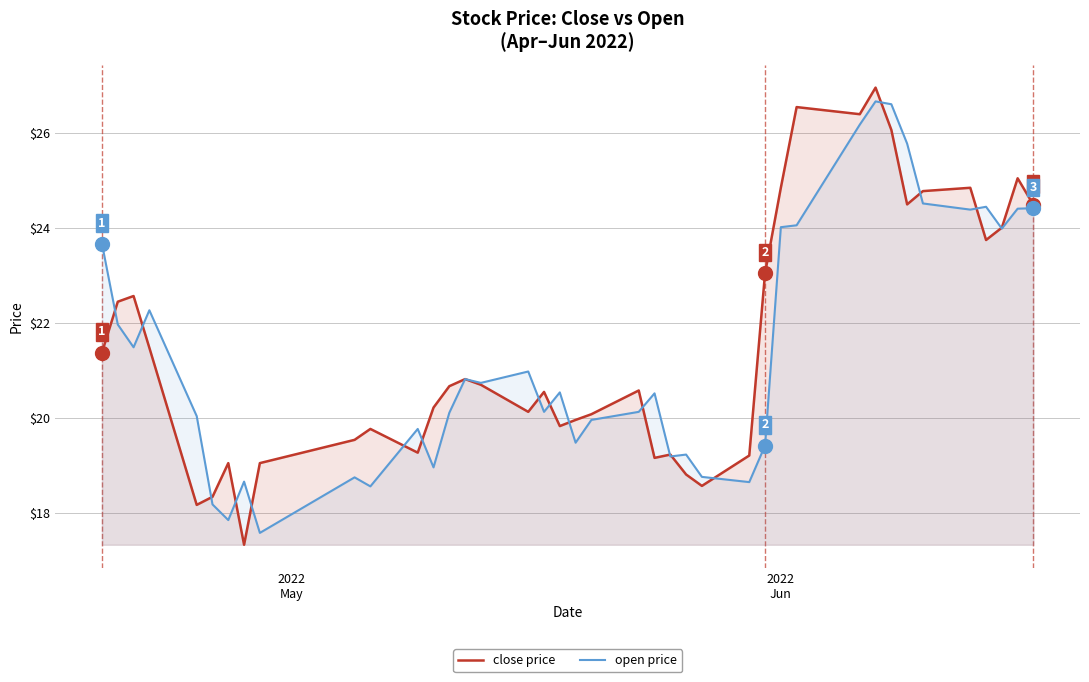

What is the smallest value displayed?

17.3